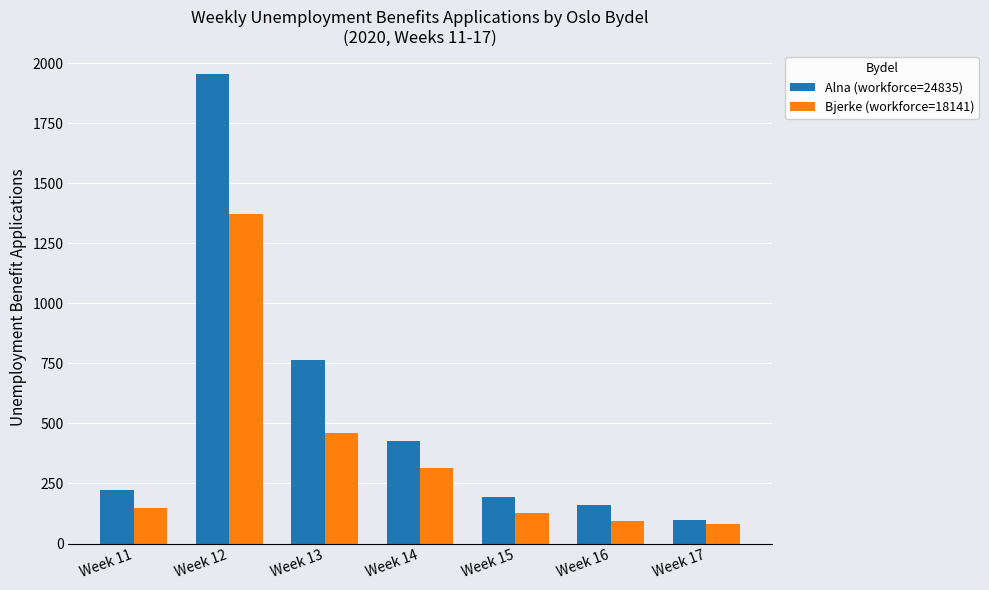

Rank the categories by Alna (workforce=24835) value from highest to lowest.

Week 12, Week 13, Week 14, Week 11, Week 15, Week 16, Week 17